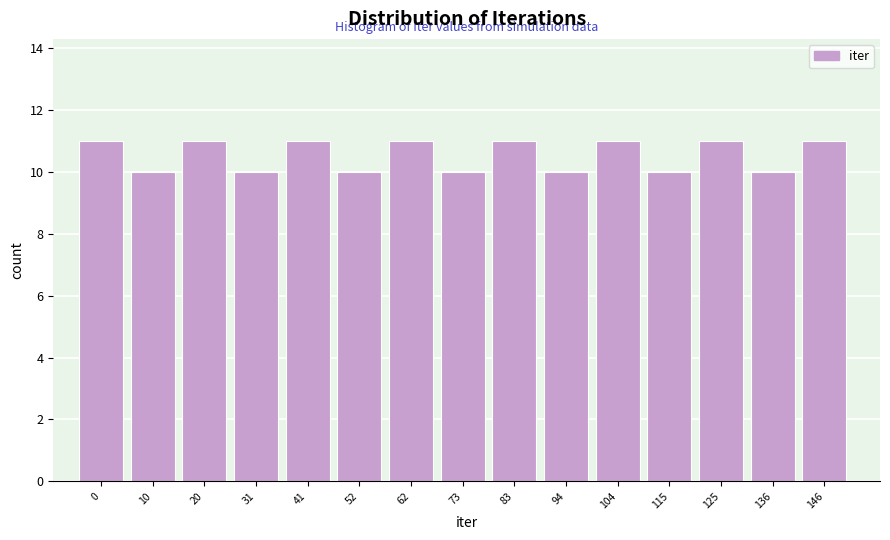

Reading left to right, what are all the values shown in this chart?

11	10	11	10	11	10	11	10	11	10	11	10	11	10	11